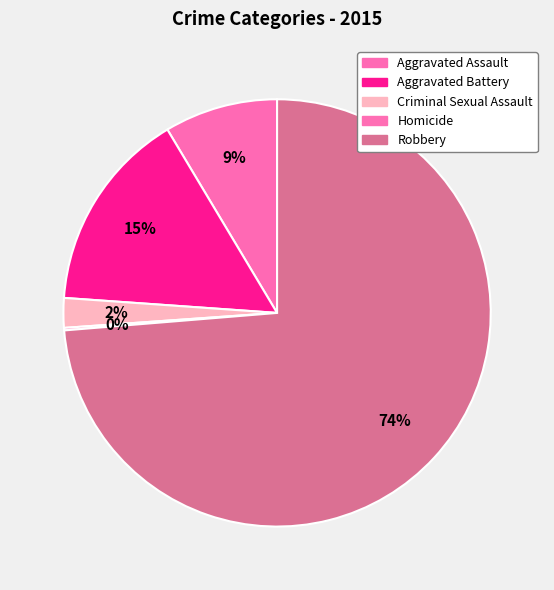

Which category has the biggest portion of the pie?

Robbery